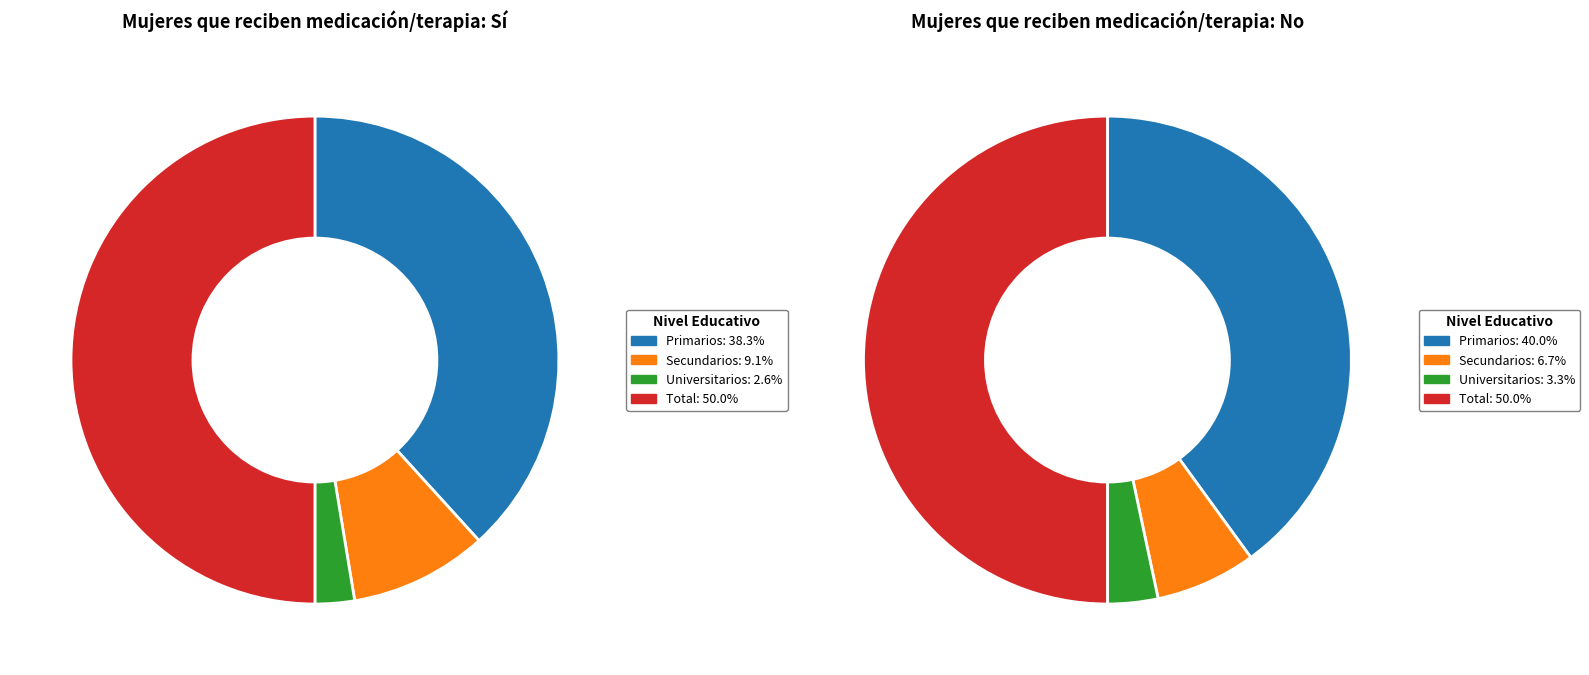

Which category has the biggest portion of the pie?

Total